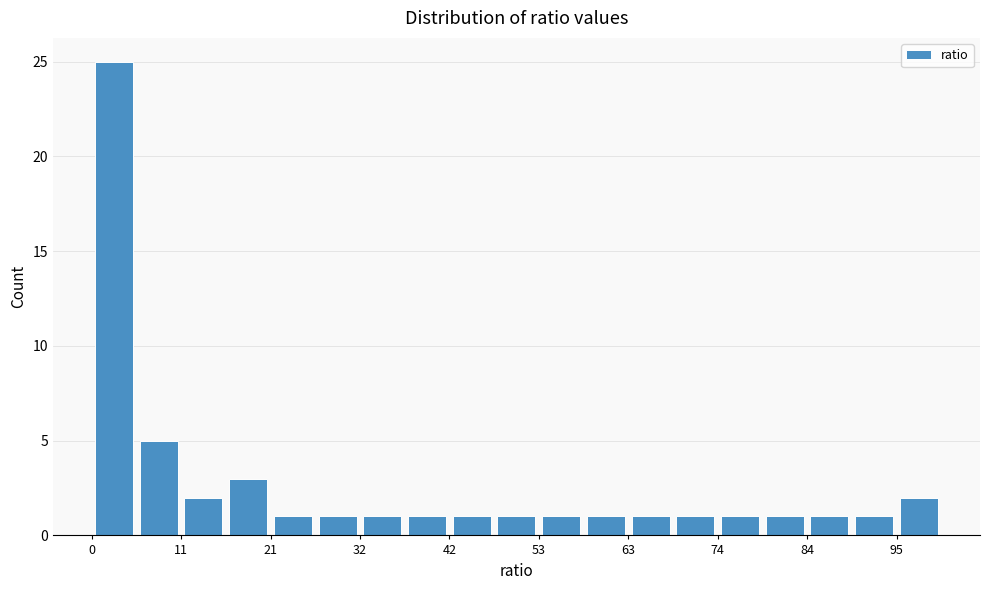

Read against the x-axis, roughly where is the centre of the tallest bar?

2